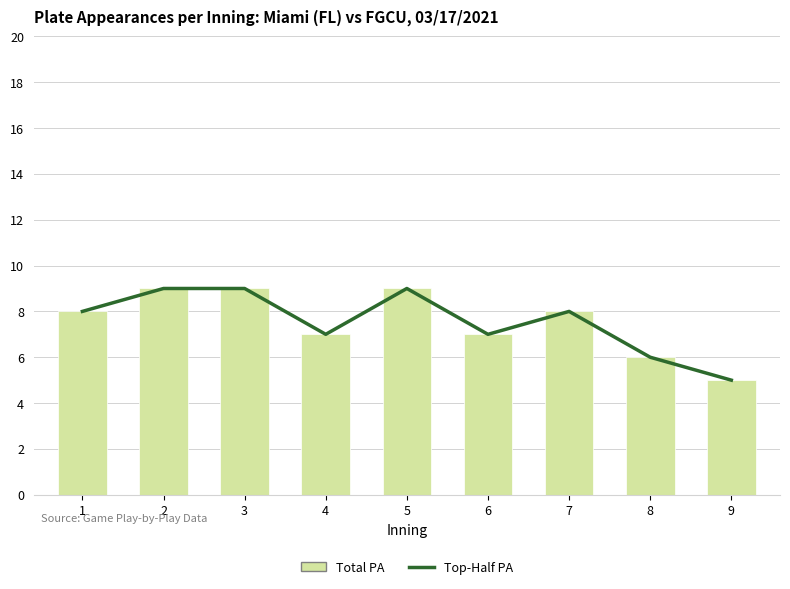

List the labels in order of Plate Appearances (Total) value, smallest first.

9, 8, 4, 6, 1, 7, 2, 3, 5